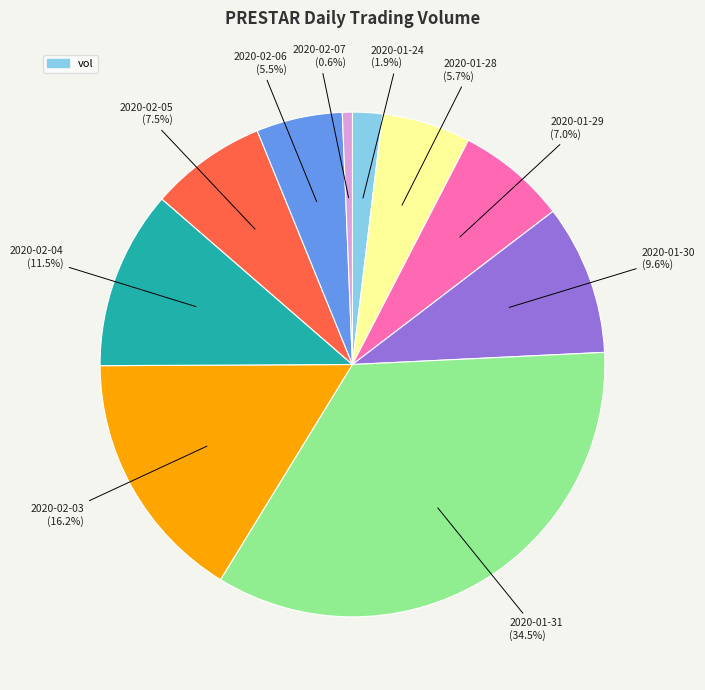

Is there a majority slice in this chart?

No